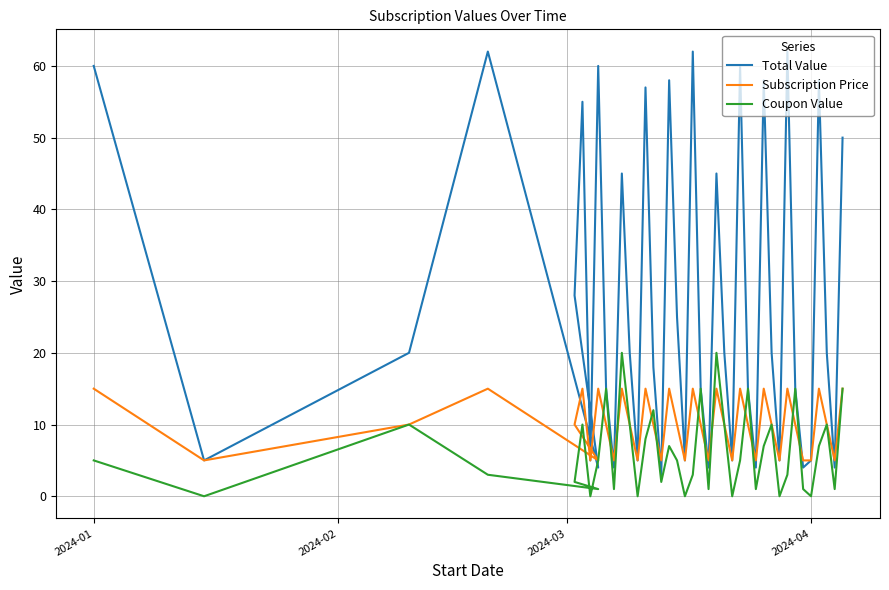

What is the value of the Subscription Price point at the 35th from the left?

5